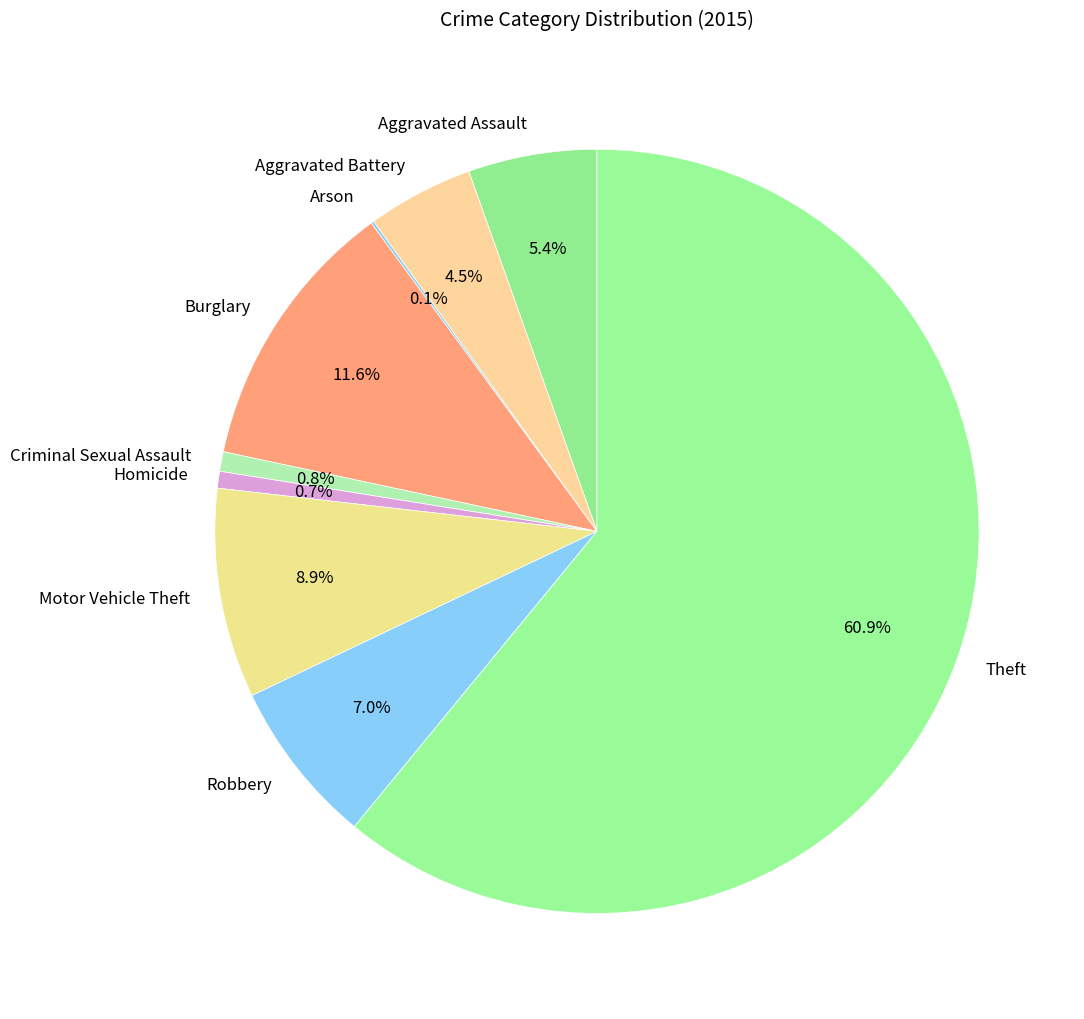

To the nearest percent, what is the average slice percentage?

11%